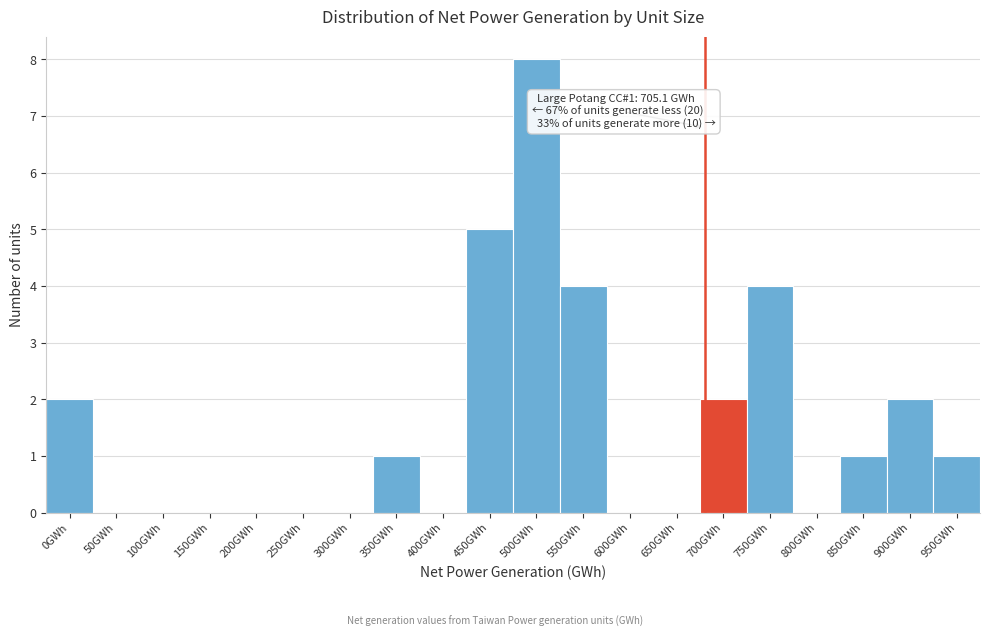

Reading left to right, transcribe all the data shown in this chart.

0GWh=2	50GWh=0	100GWh=0	150GWh=0	200GWh=0	250GWh=0	300GWh=0	350GWh=1	400GWh=0	450GWh=5	500GWh=8	550GWh=4	600GWh=0	650GWh=0	700GWh=2	750GWh=4	800GWh=0	850GWh=1	900GWh=2	950GWh=1